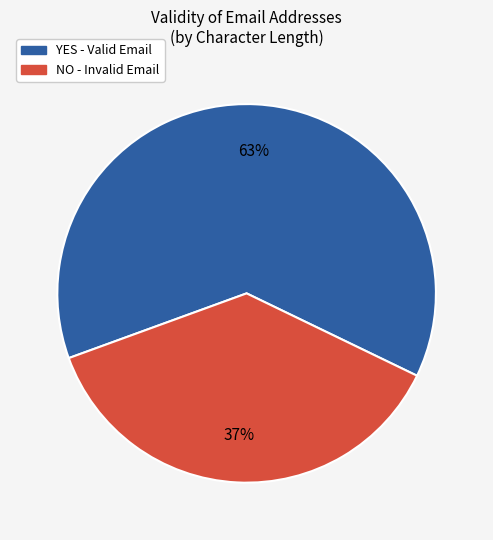

What percentage is the NO slice, to the nearest percent?

37%